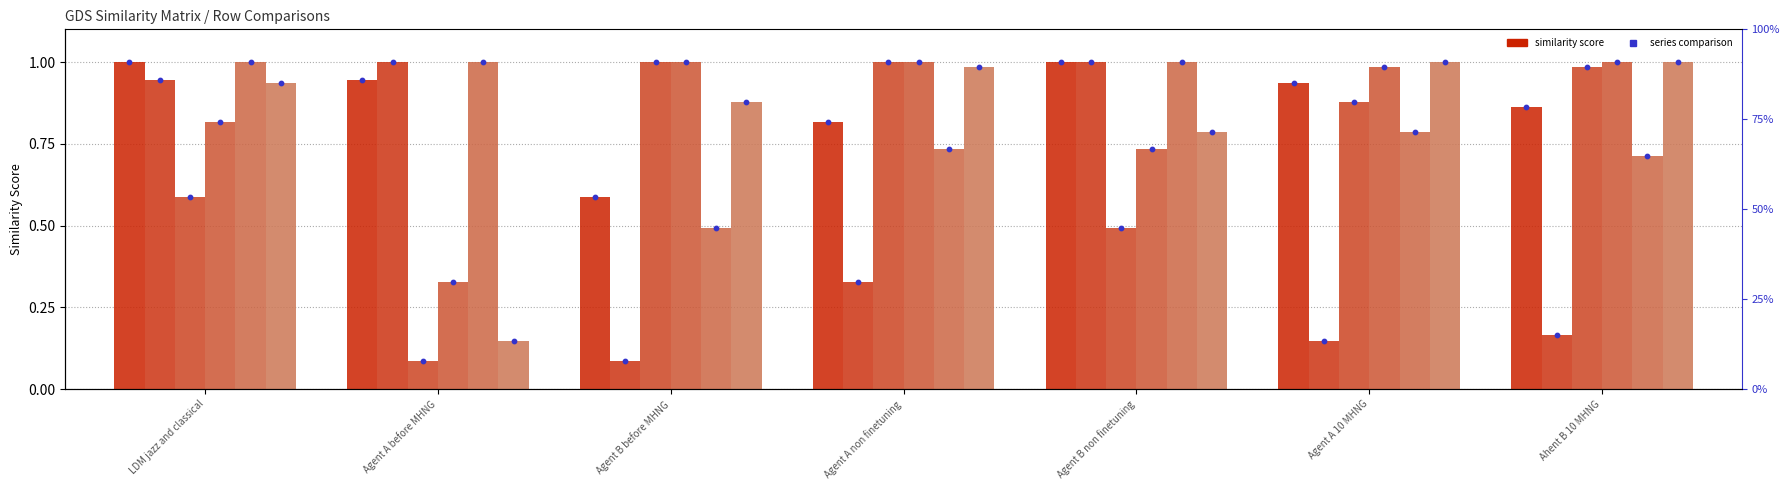

At which category is the sum across all series the highest?

LDM jazz and classical